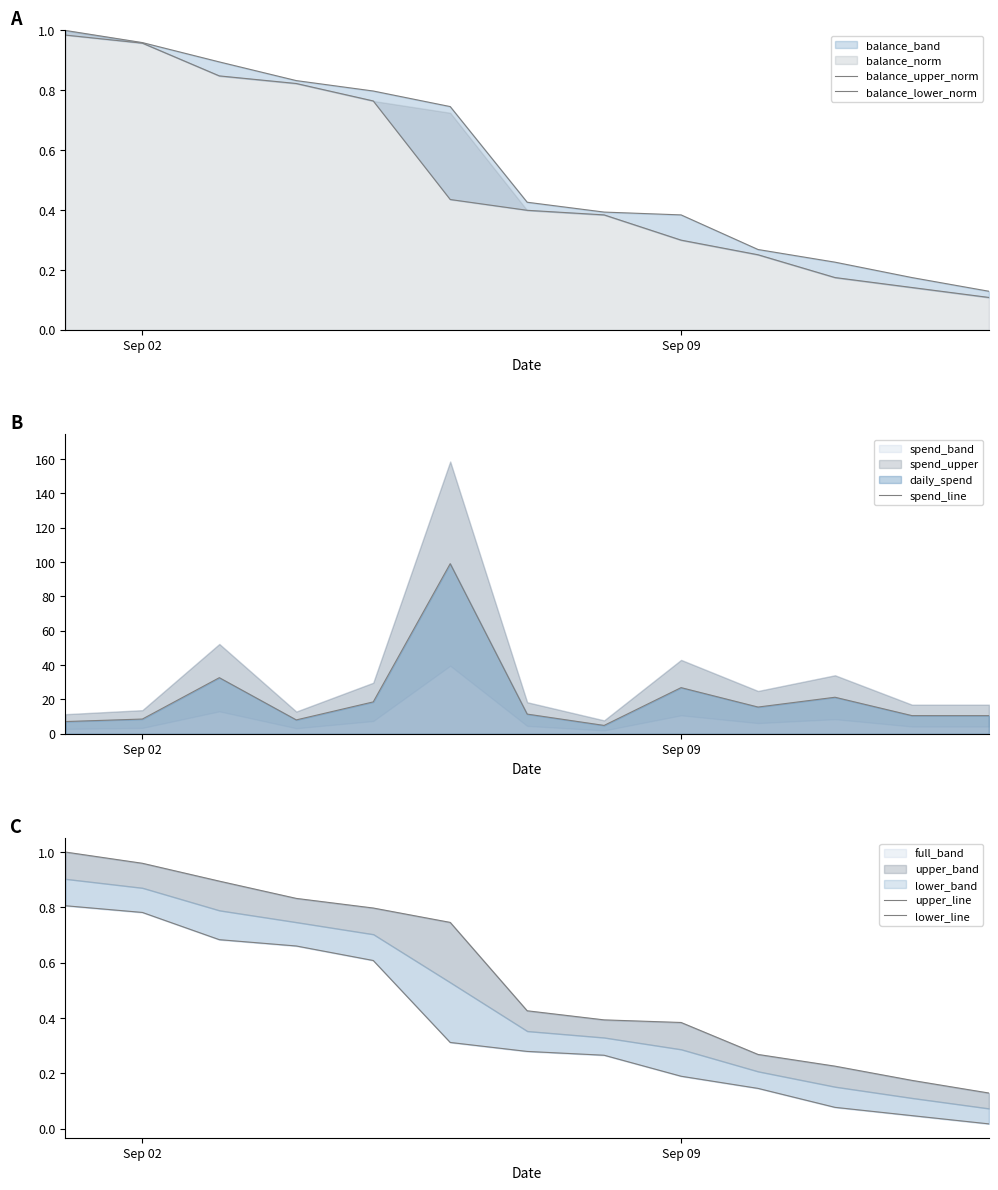

What is the lowest value of the spend_line series?

4.9